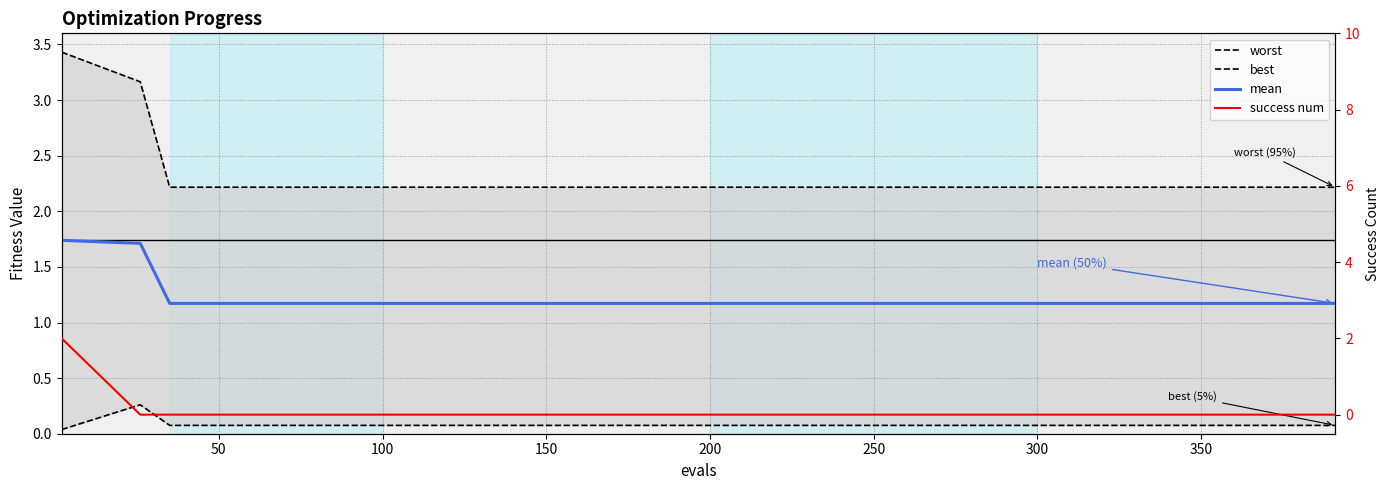

Which has a higher value, 300 or 50?

50